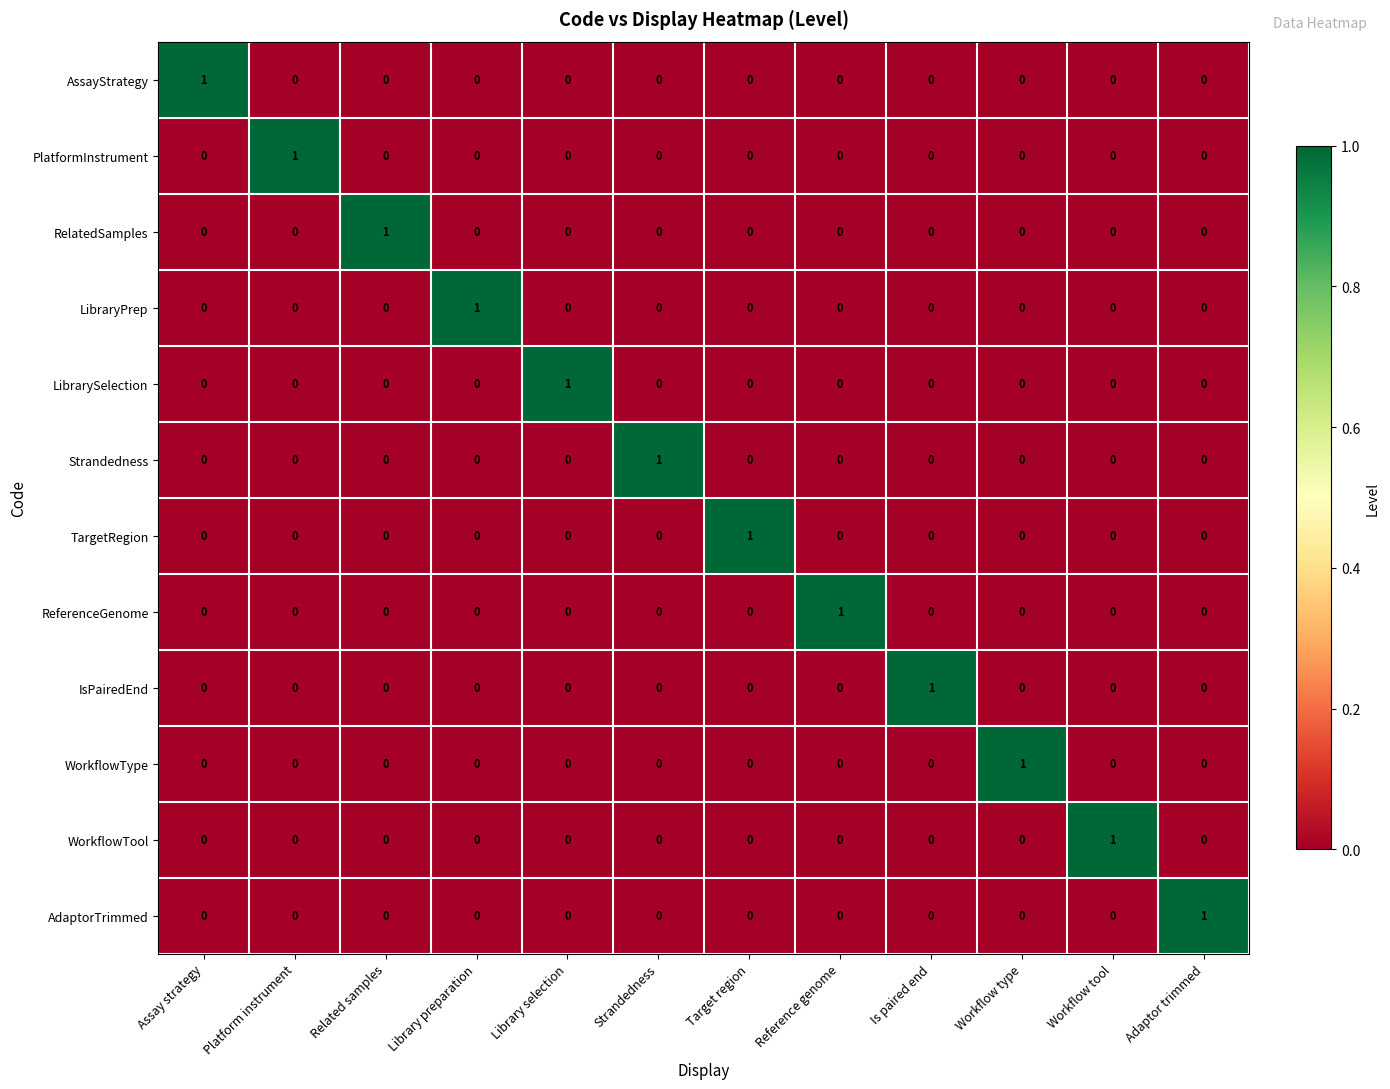

Count the WorkflowTool values in the range 0 to 1.

12